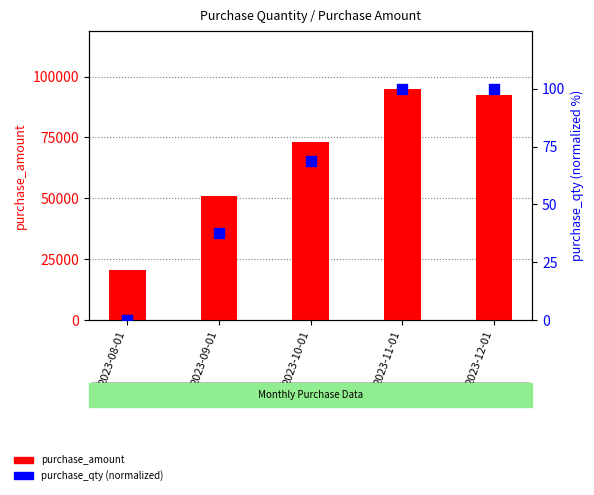

At how many categories does at least one series exceed 14872?

5